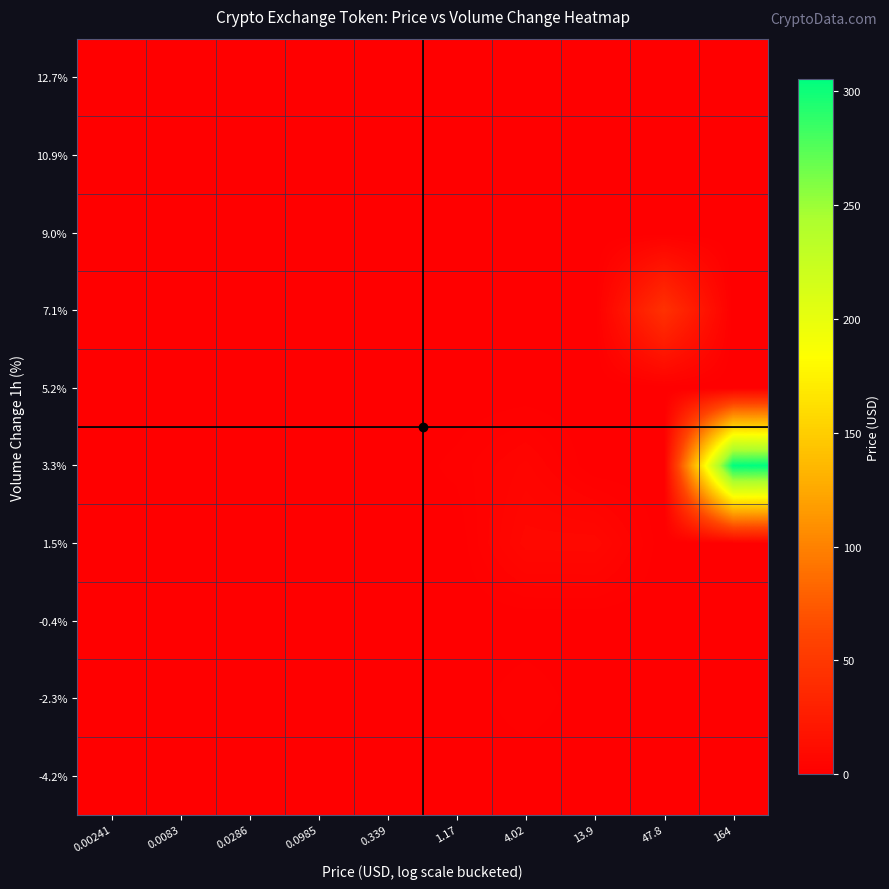

Between 0.0286 and 164, which series saw the biggest shift?

3.3%